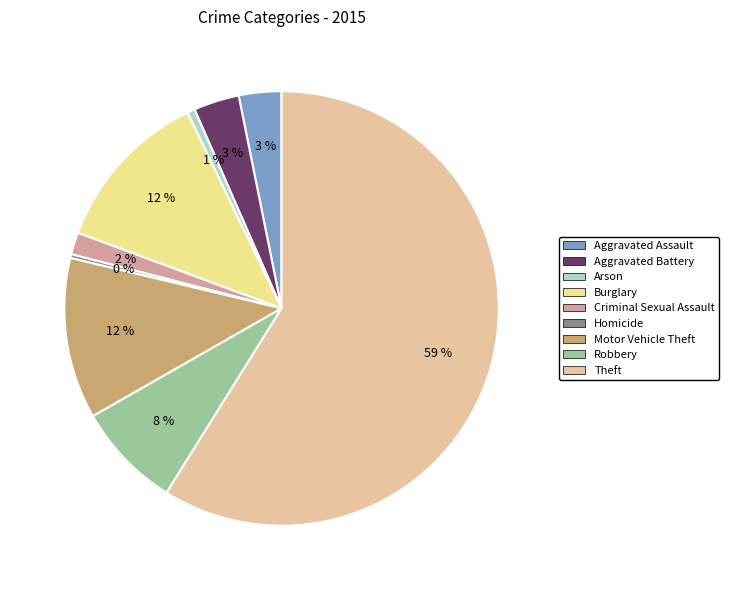

Do Robbery and Homicide together represent more than half of the pie?

No